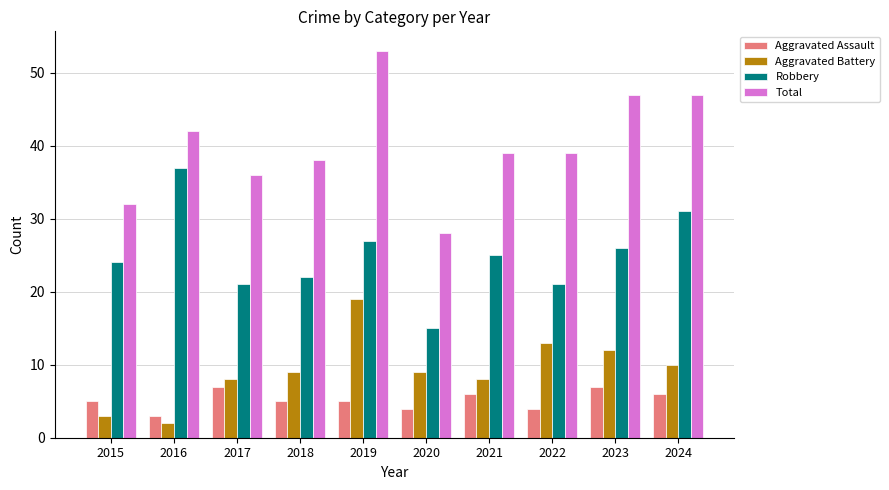

What is the difference between the Total values at 2019 and 2017?

17